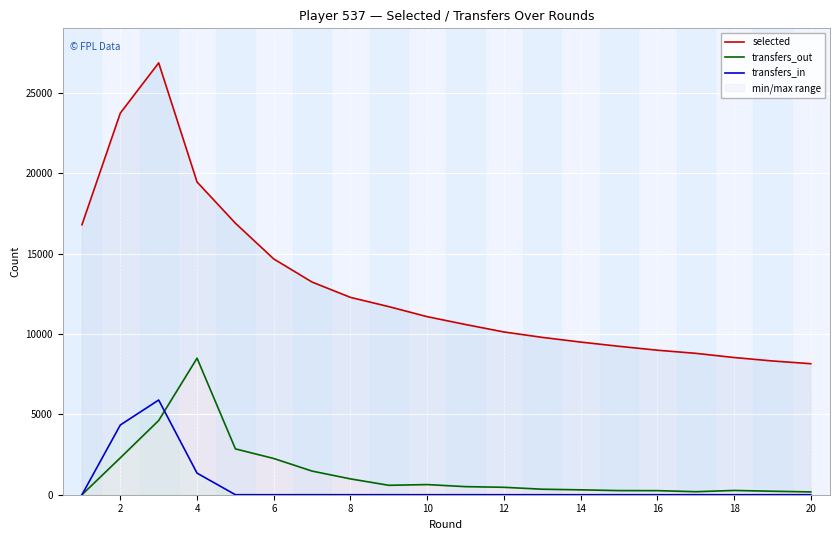

How many interior local peaks does the transfers_in series have?

1